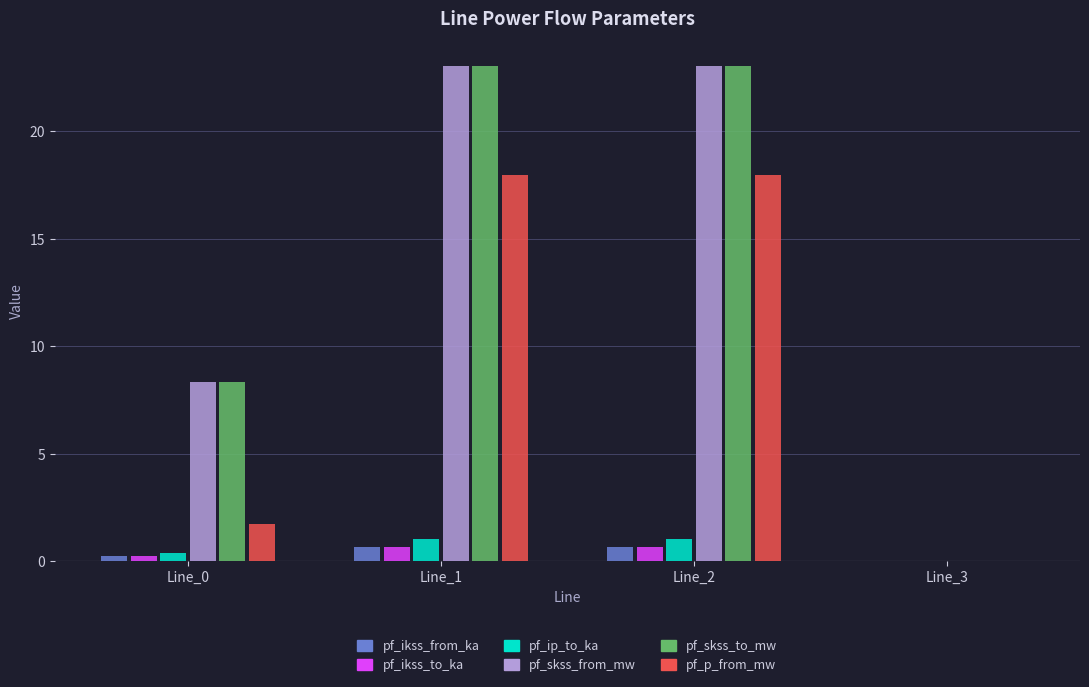

What value does the pf_skss_from_mw series have at Line_1?

23.0